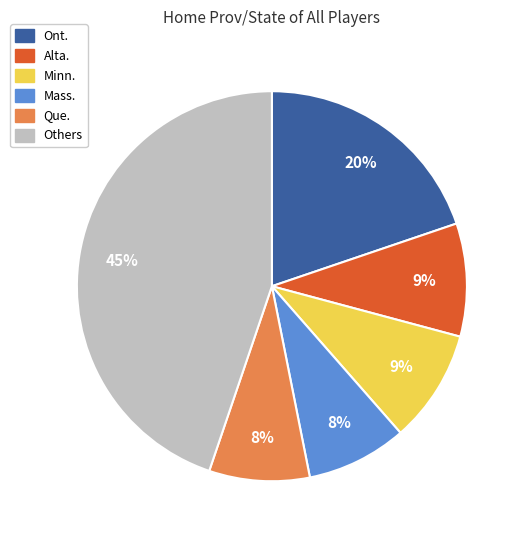

To the nearest percent, what is the average slice percentage?

17%